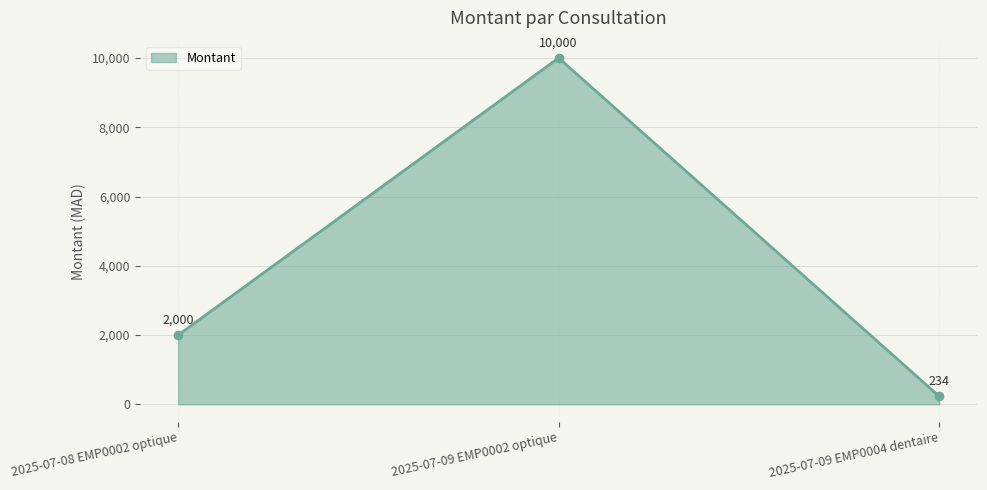

How many values are between 234 and 10000?

3